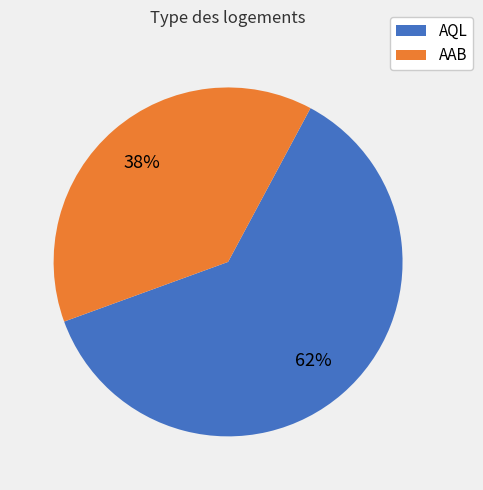

Is there any slice that represents more than half of the pie?

Yes